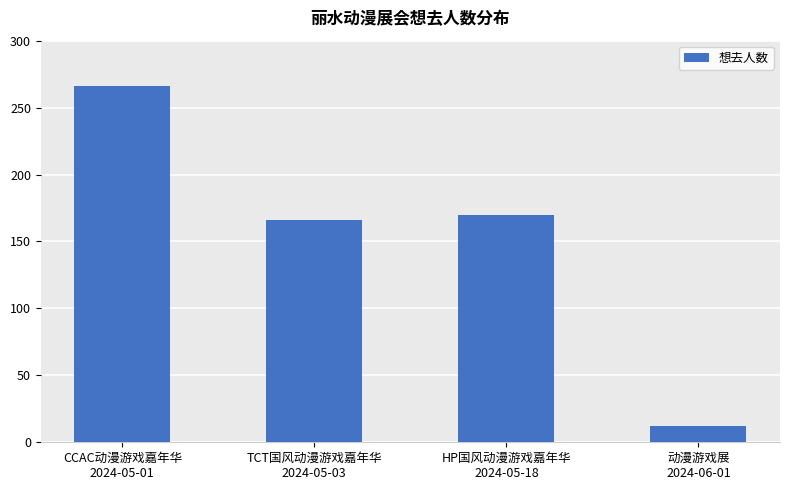

Are the bars horizontal?

No